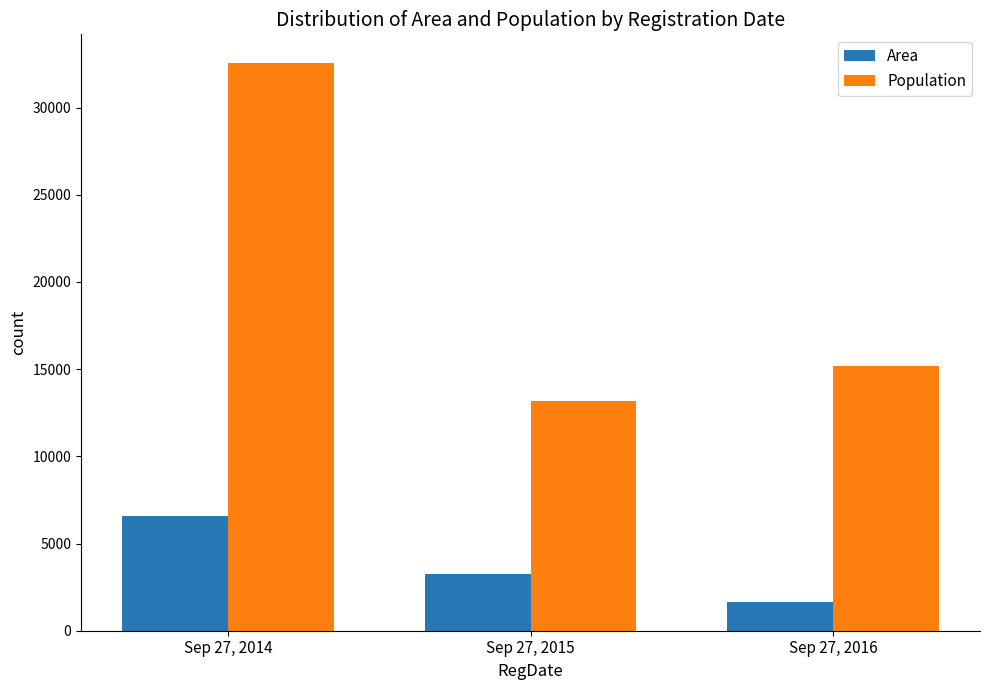

What are all the series names shown in the legend?

Area, Population